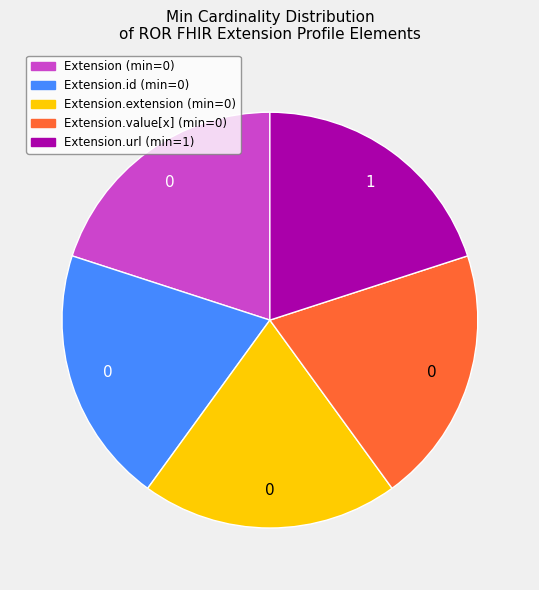

Is there a majority slice in this chart?

No